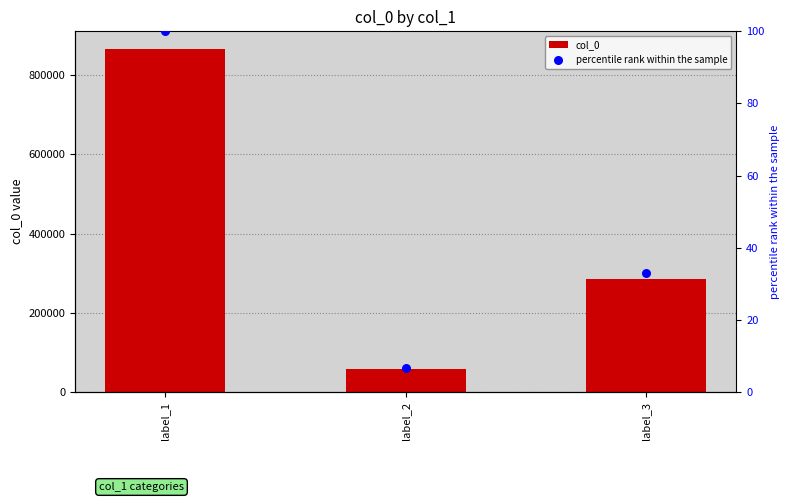

Which series has the largest Y range (max minus min)?

col_0